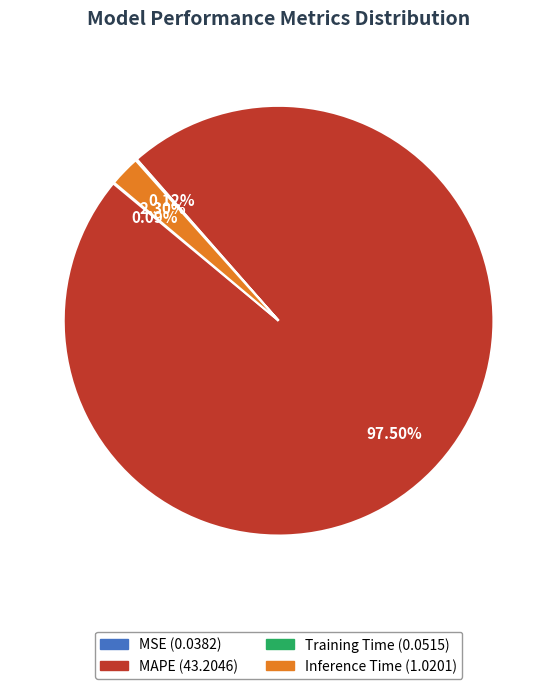

Which has a higher value, MAPE or Inference Time?

MAPE